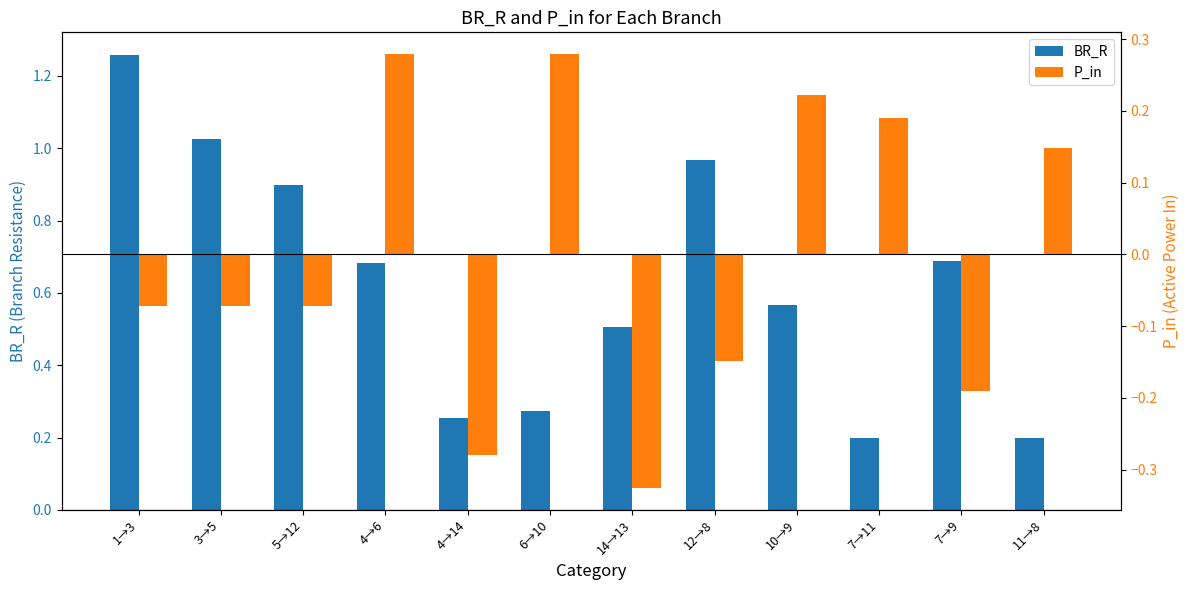

How many categories are shown in the chart?

12